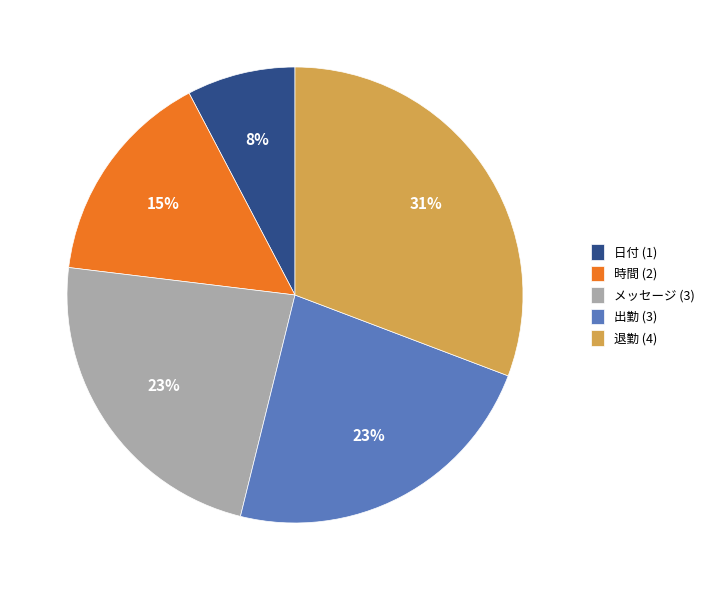

Is there any slice that represents more than half of the pie?

No